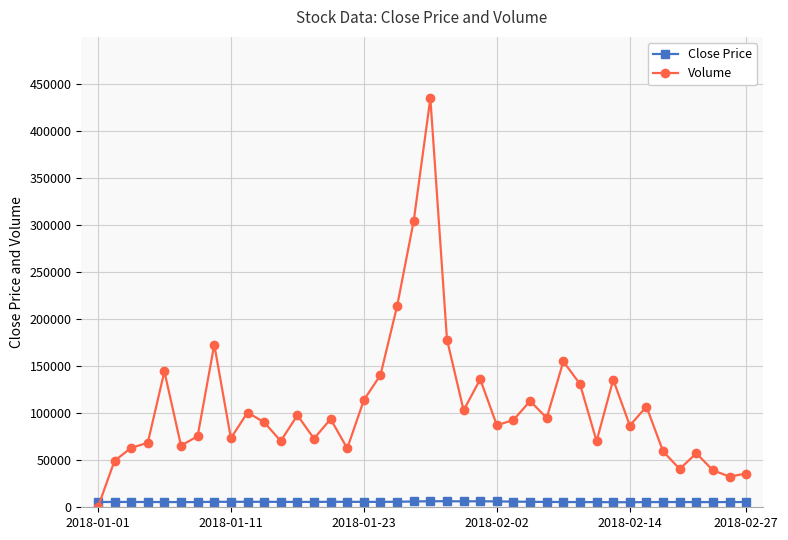

Is this an area chart (filled region under the line)?

No